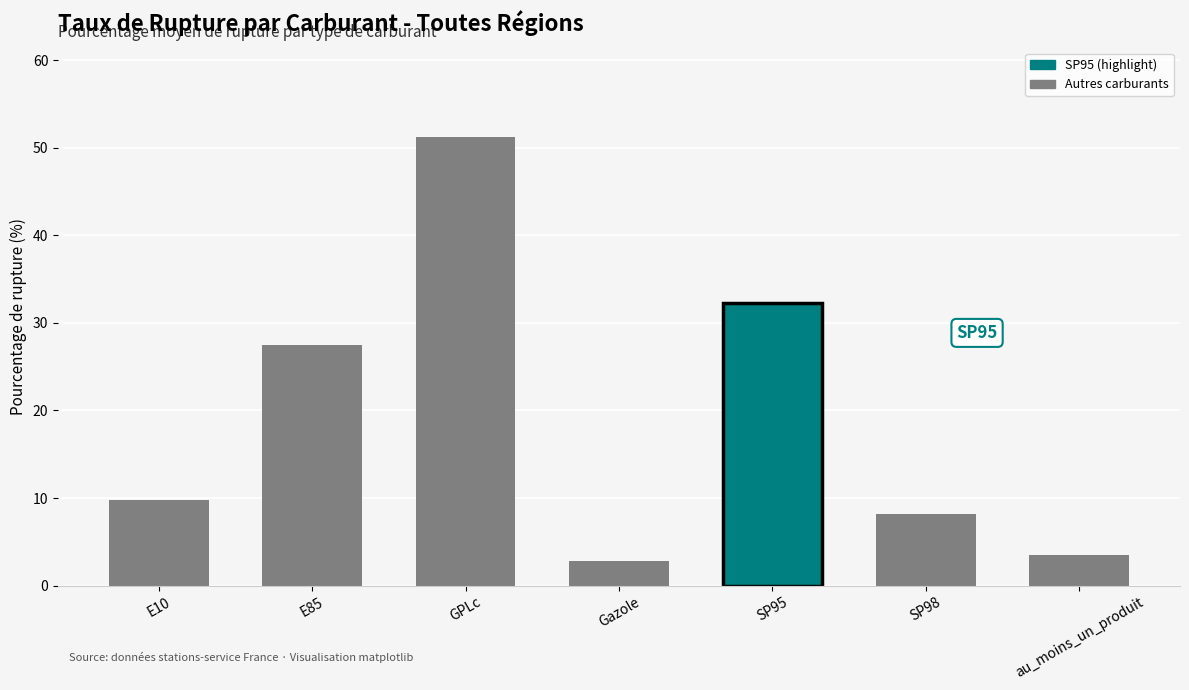

Rank the categories by value from highest to lowest.

GPLc, SP95, E85, E10, SP98, au_moins_un_produit, Gazole